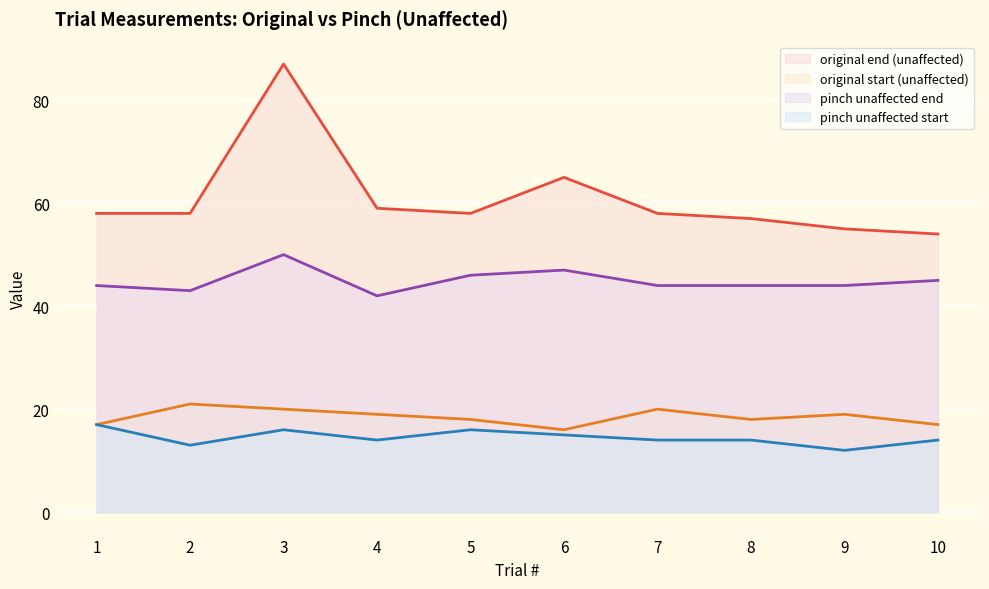

List the labels in order of pinch unaffected start value, largest first.

1, 3, 5, 6, 4, 7, 8, 10, 2, 9